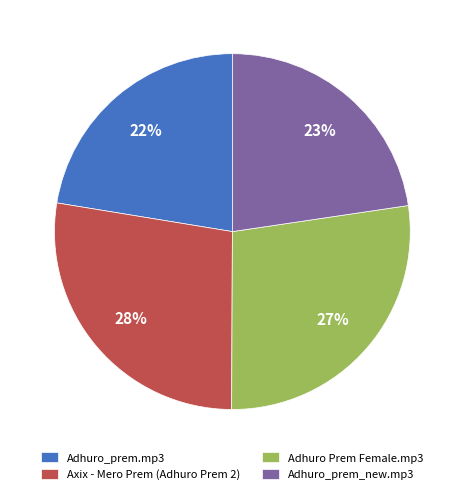

To the nearest percent, what percentage of the pie is Adhuro_prem_new.mp3?

23%